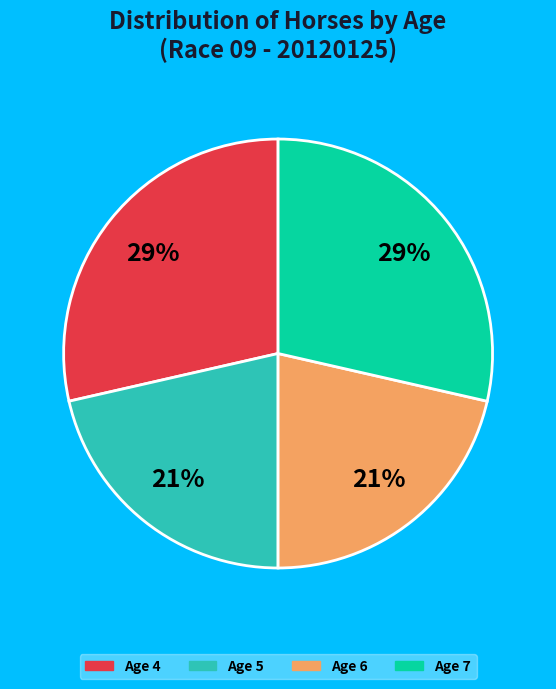

Is there a majority slice in this chart?

No